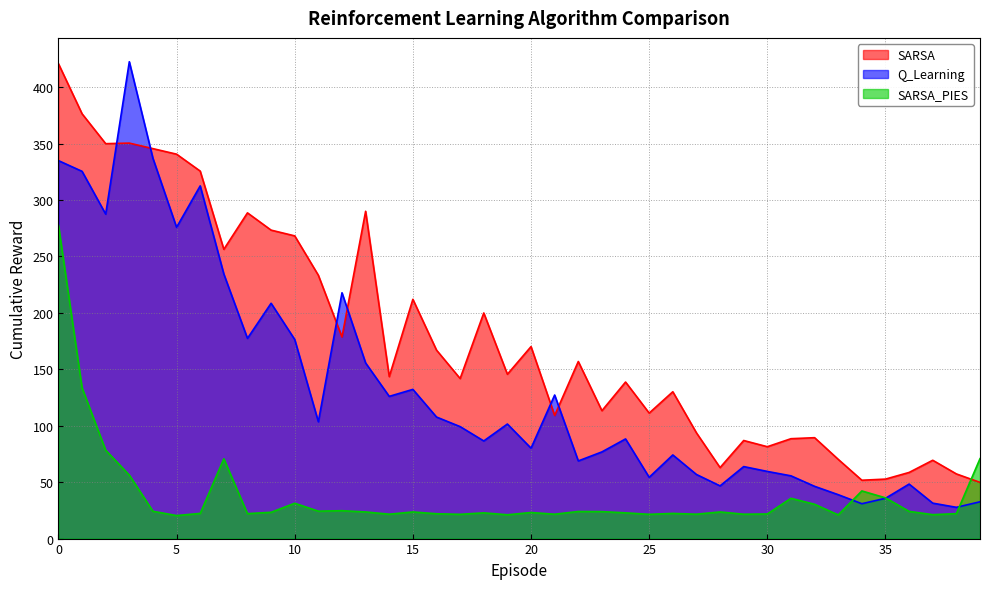

True or false: Q_Learning has more than 0 points higher than both neighbors.

True